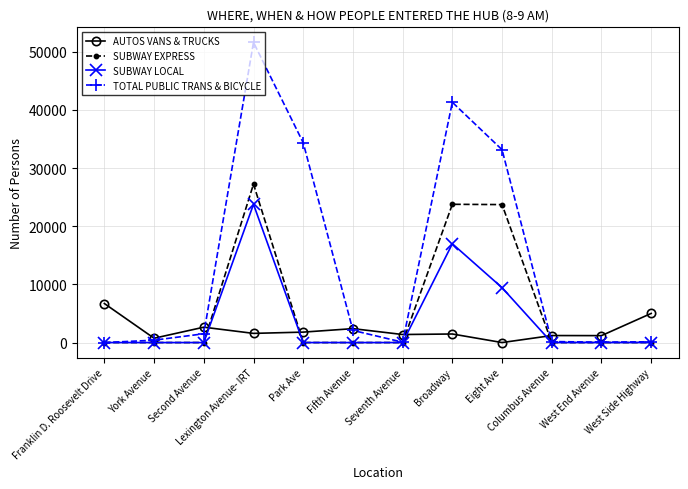

Rank the series by their maximum value, from lowest to highest.

AUTOS VANS & TRUCKS, SUBWAY LOCAL, SUBWAY EXPRESS, TOTAL PUBLIC TRANS & BICYCLE